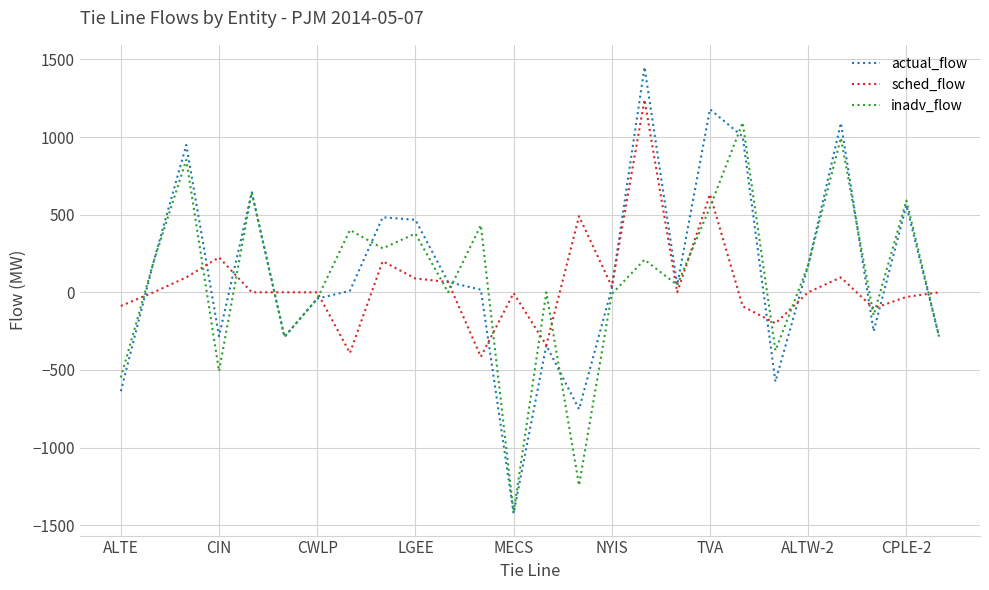

True or false: sched_flow and inadv_flow cross at least once.

True